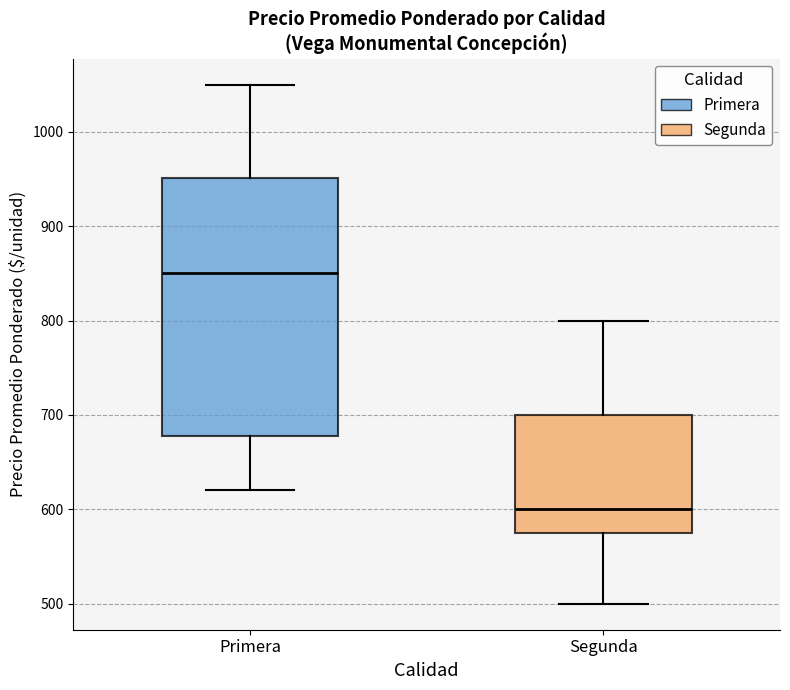

Which box's median line is the highest?

Primera